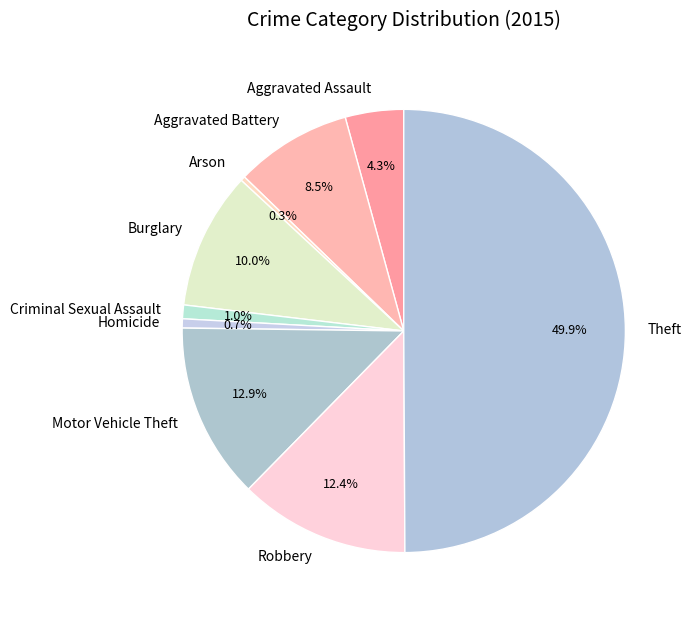

Which category has the biggest portion of the pie?

Theft